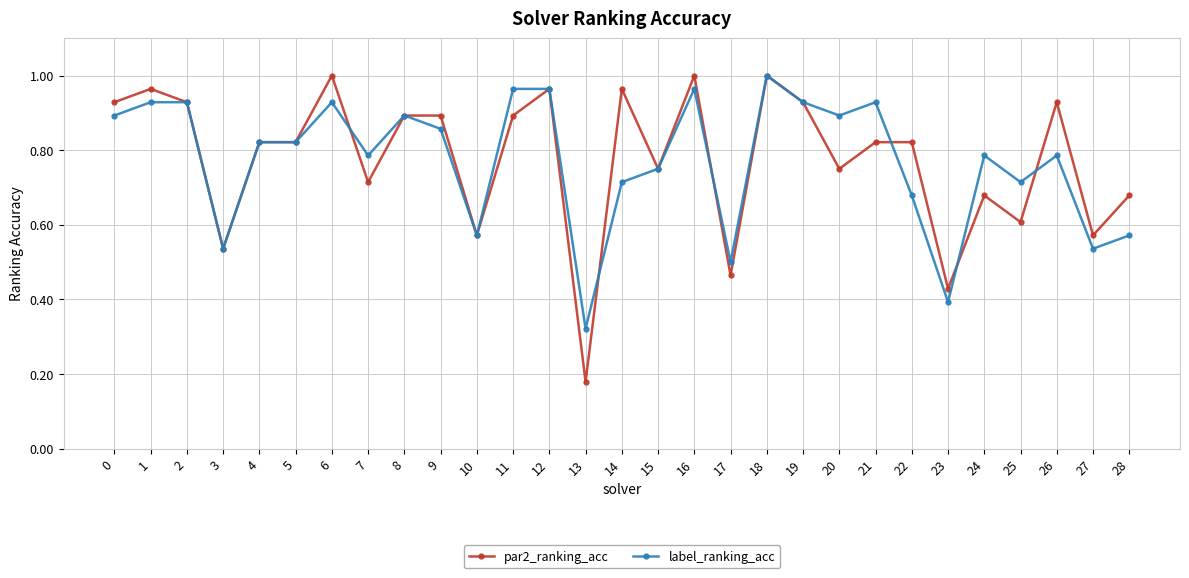

At which label is par2_ranking_acc closest to 0?

13